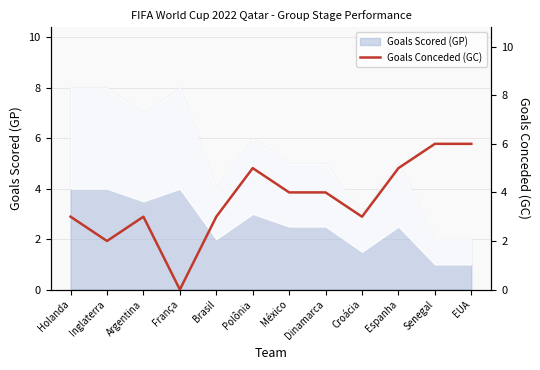

What is the highest value of the Goals Scored (GP) series?

8